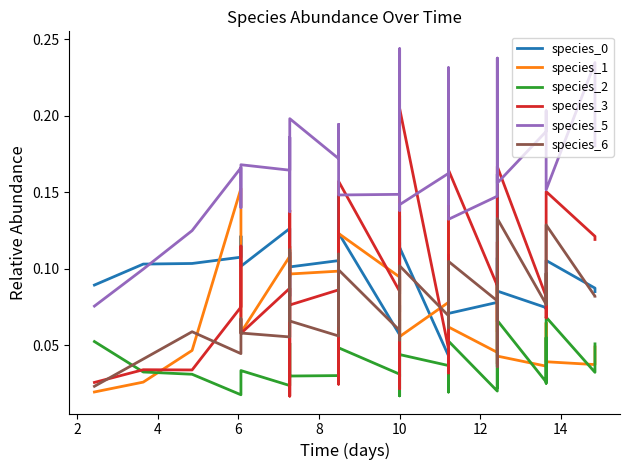

Which series has the widest spread of values?

species_3